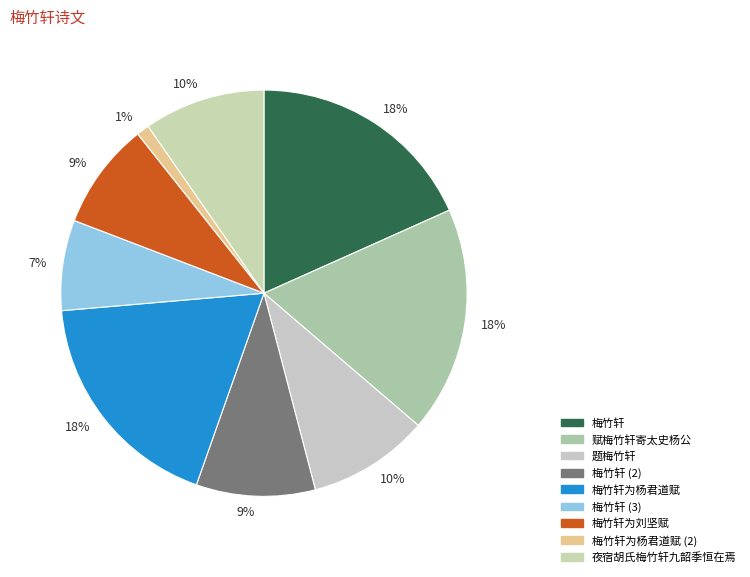

To the nearest percent, what is the average slice percentage?

11%